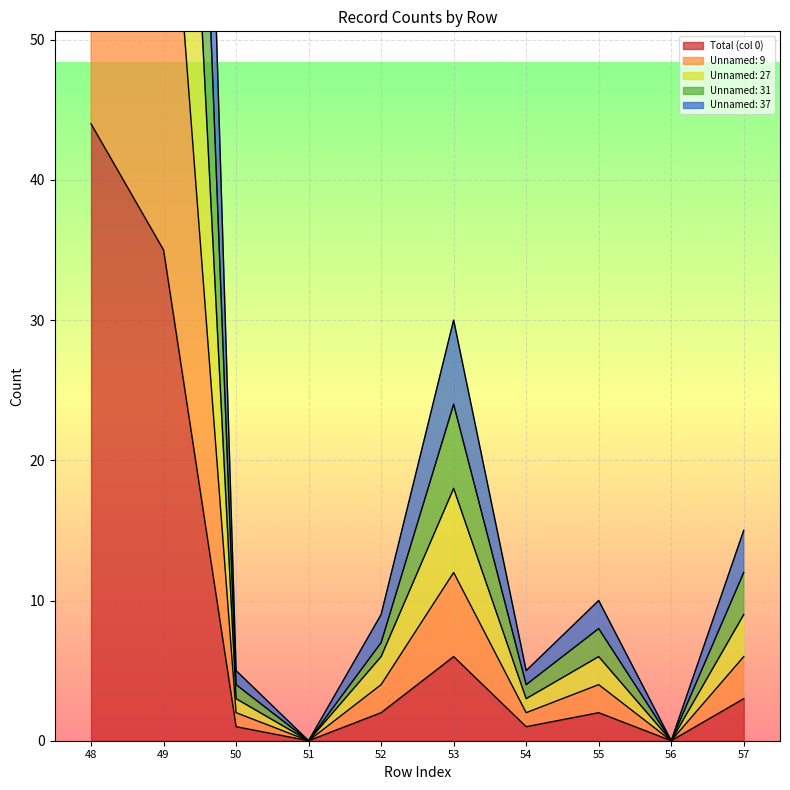

Reading right to left, list all the values displayed in this chart.

Total (col 0): 57=3	56=0	55=2	54=1	53=6	52=2	51=0	50=1	49=35	48=44
Unnamed: 9: 57=6	56=0	55=4	54=2	53=12	52=4	51=0	50=2	49=70	48=88
Unnamed: 27: 57=9	56=0	55=6	54=3	53=18	52=6	51=0	50=3	49=105	48=132
Unnamed: 31: 57=12	56=0	55=8	54=4	53=24	52=7	51=0	50=4	49=138	48=174
Unnamed: 37: 57=15	56=0	55=10	54=5	53=30	52=9	51=0	50=5	49=173	48=218